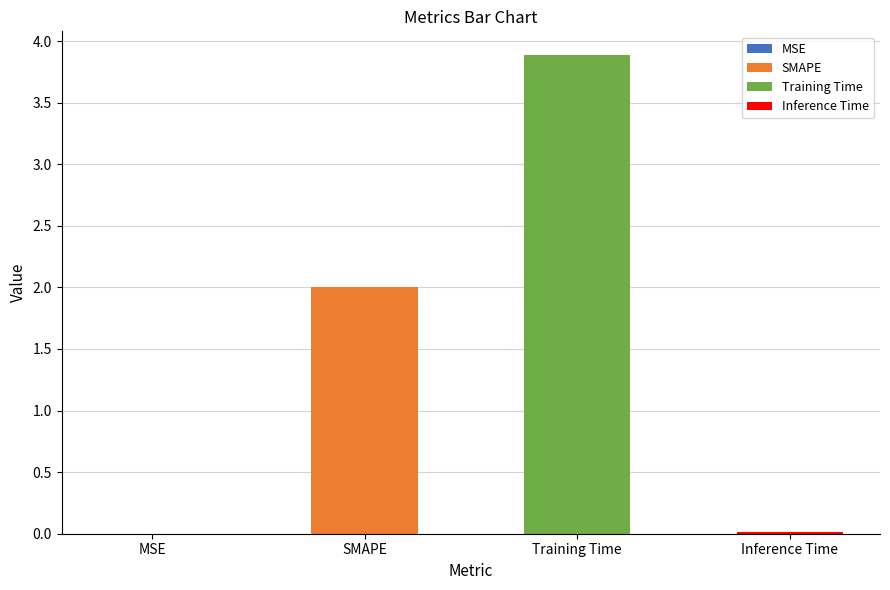

Reading left to right, what are all the values shown in this chart?

MSE=0.0	SMAPE=2.0	Training Time=3.9	Inference Time=0.0